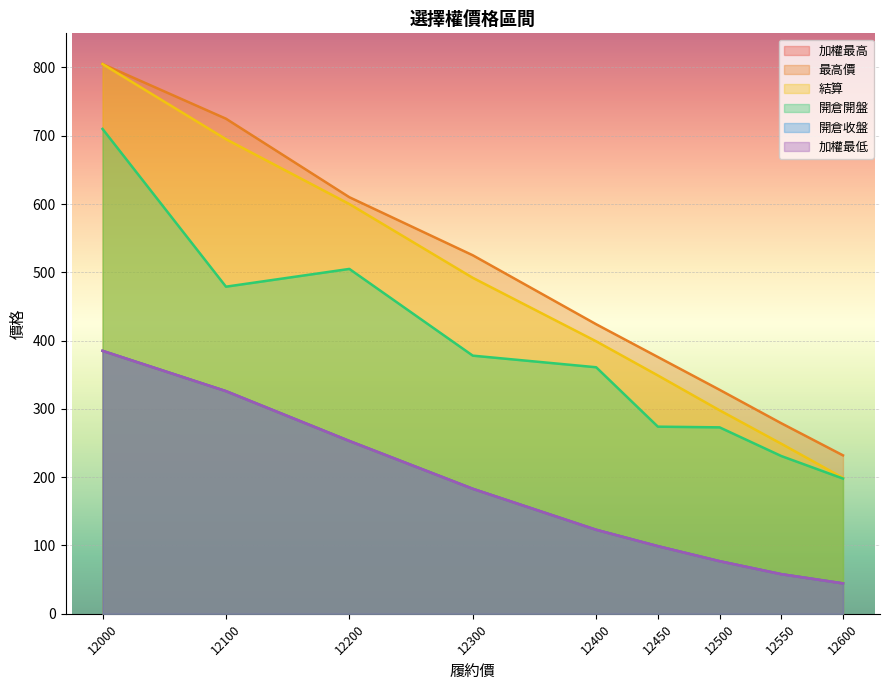

True or false: 加權最高 and 結算 intersect in this chart.

False